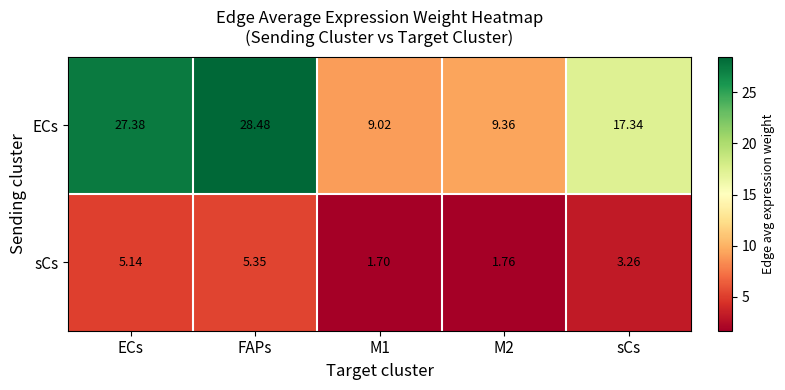

At sCs, list the series in order from largest to smallest.

ECs, sCs